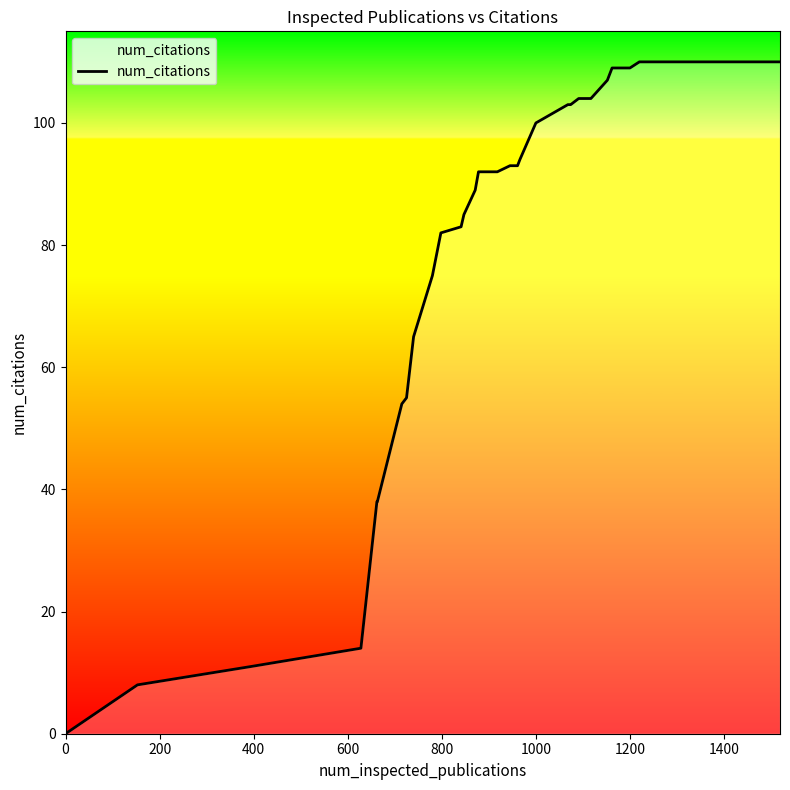

Does the chart have visible grid lines?

No